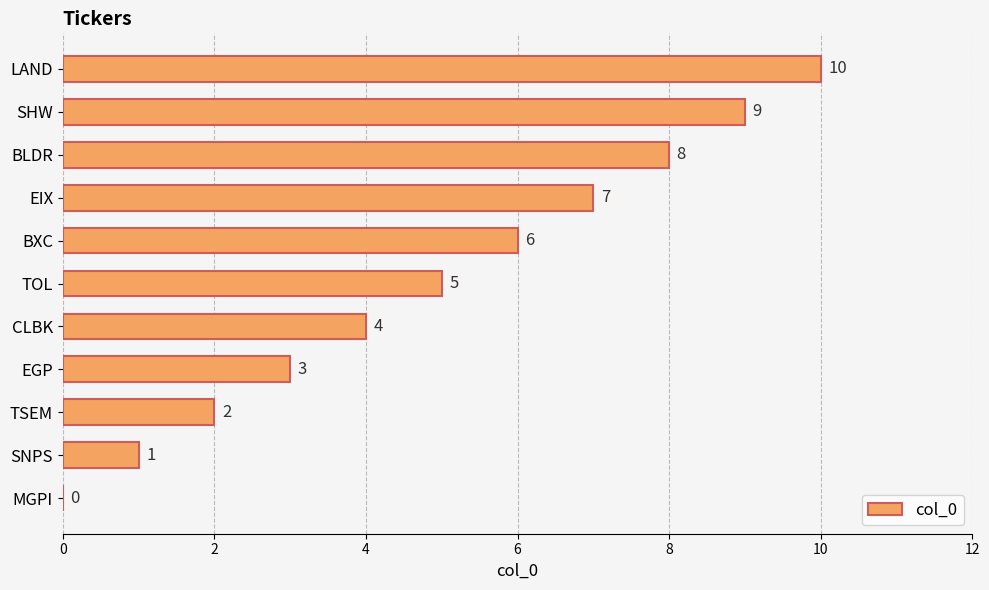

Does the chart contain stacked bars?

No